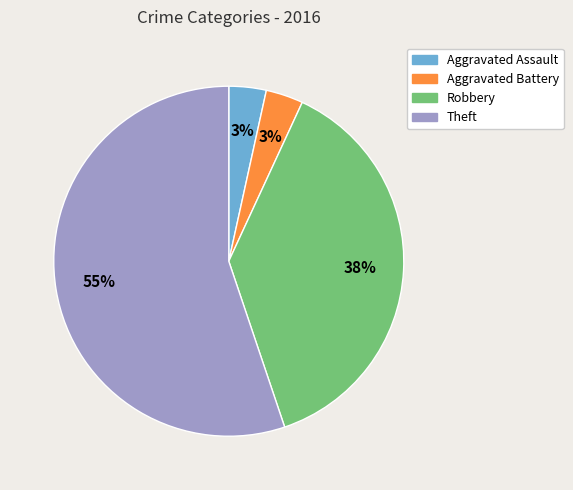

To the nearest percent, what is the combined percentage of Aggravated Battery and Robbery?

41%